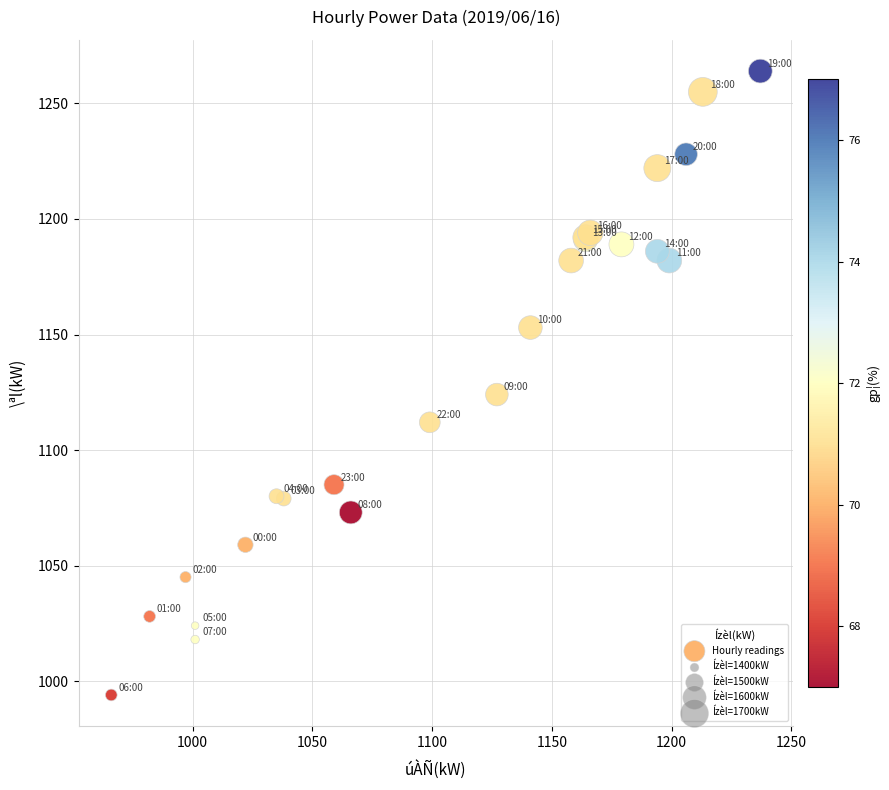

What Y value in the scatter plot is closest to 1129?

1124